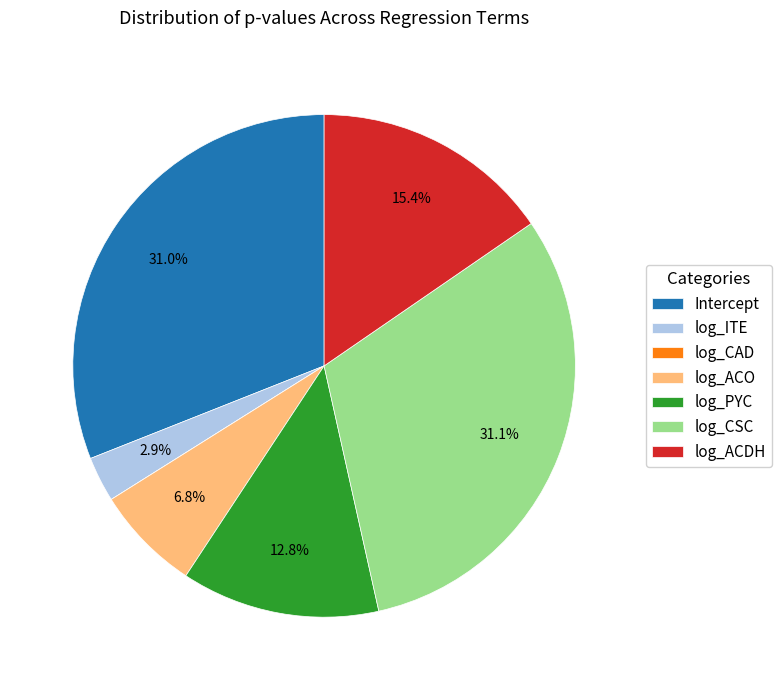

Which has a higher value, Intercept or log_PYC?

Intercept